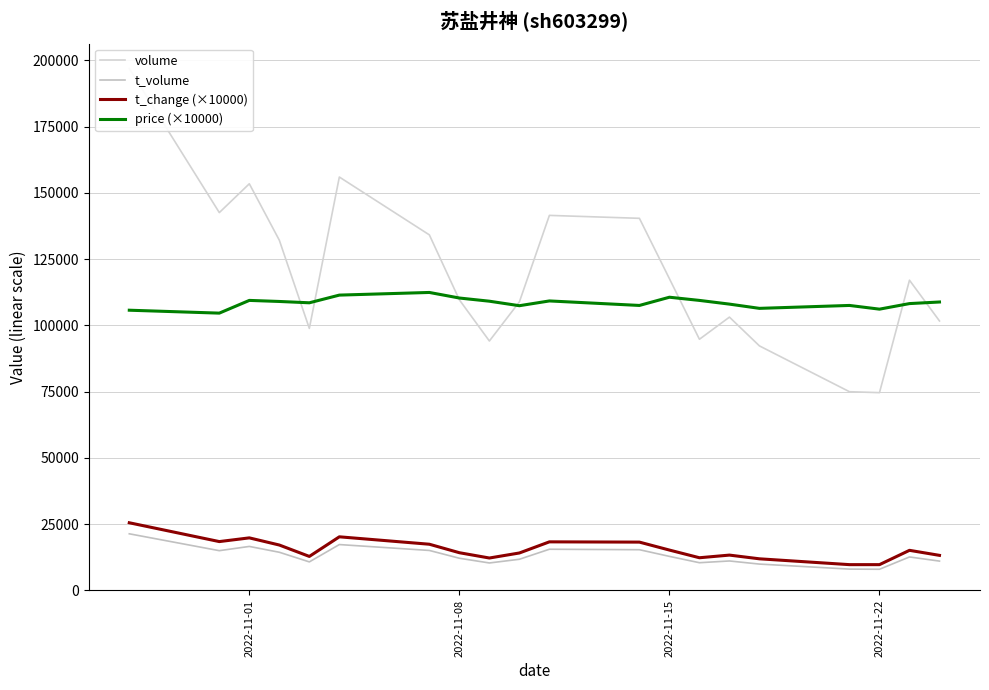

Does the chart have visible grid lines?

Yes